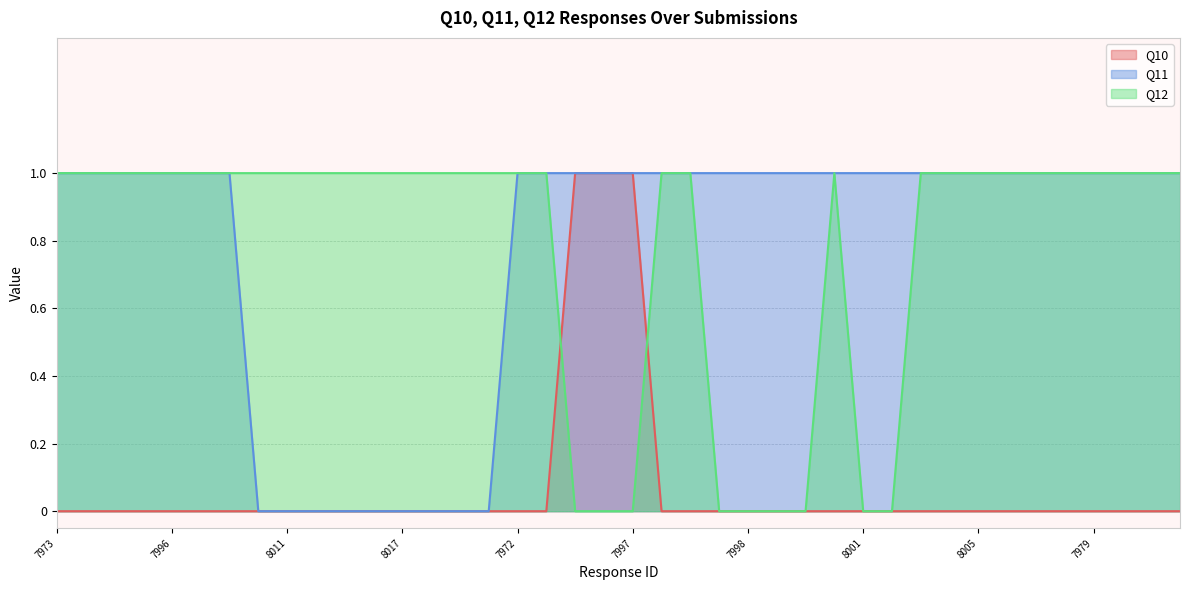

True or false: Q10 has more than 0 interior local peaks.

False